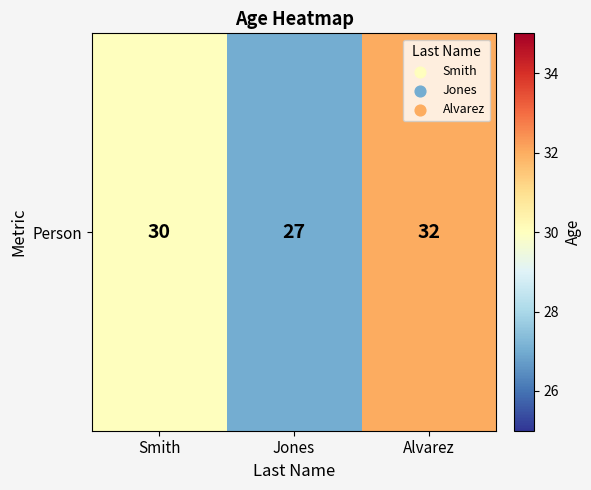

Between Jones and Alvarez, which is larger?

Alvarez